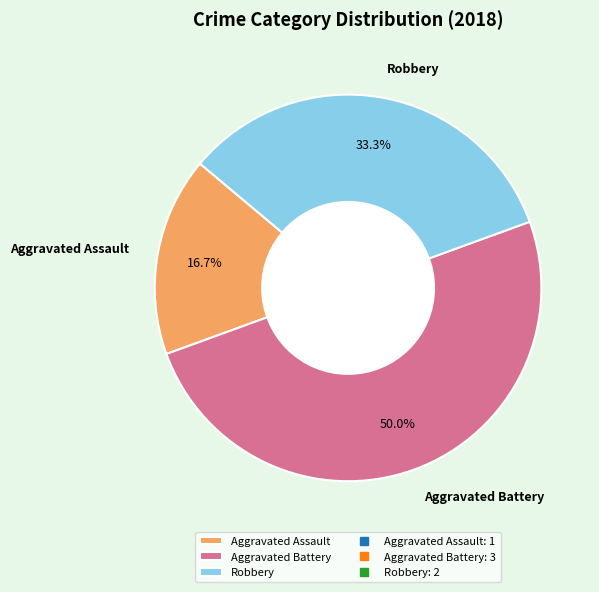

Combined, what portion of the pie is Aggravated Assault and Aggravated Battery?

66.7%